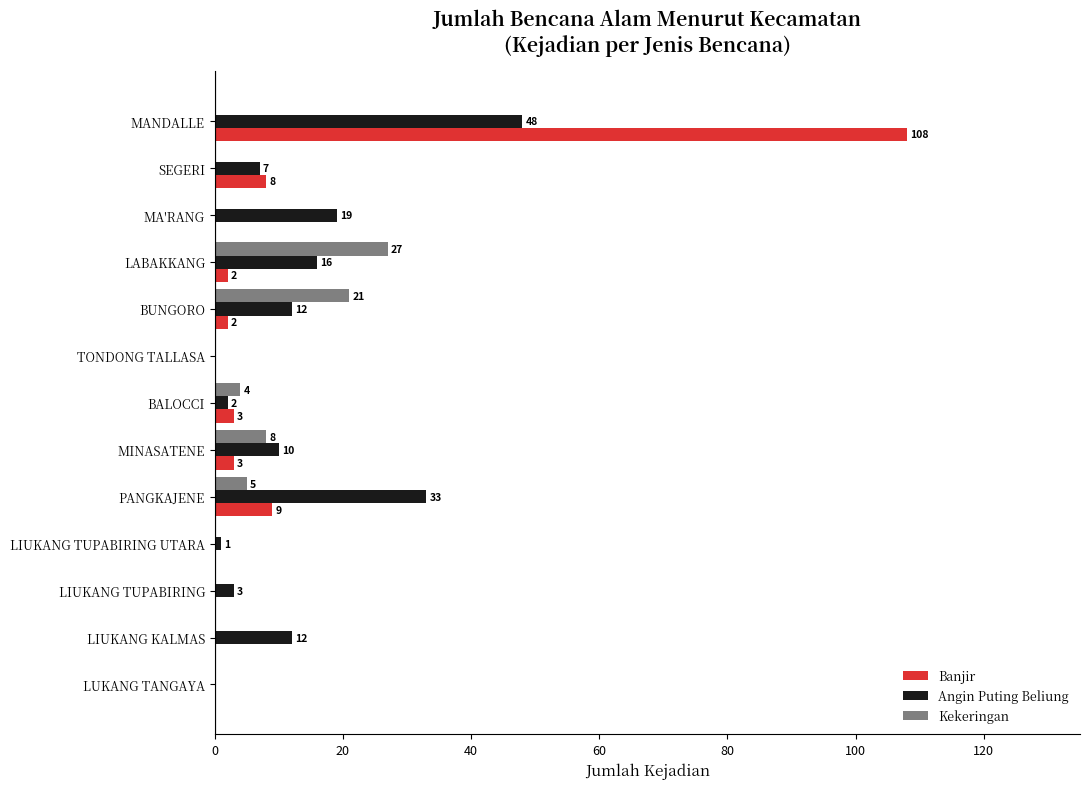

The Angin Puting Beliung series shows 19 at MA'RANG. True or false?

True